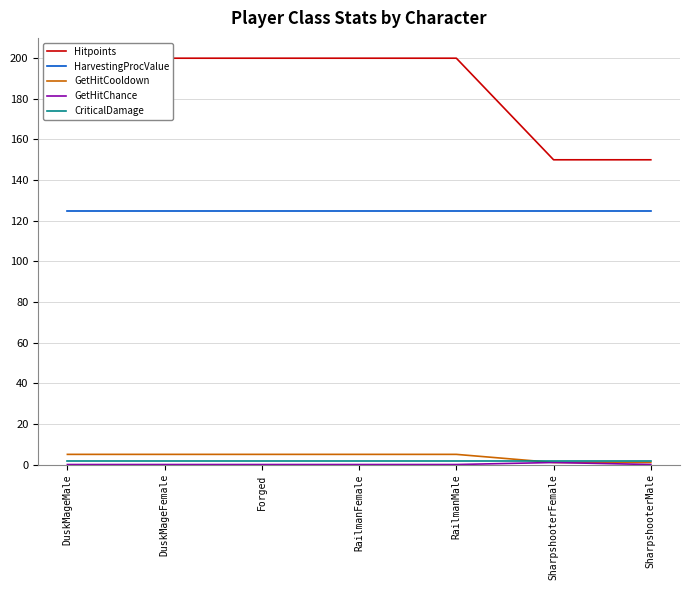

How many lines are shown in the chart?

5